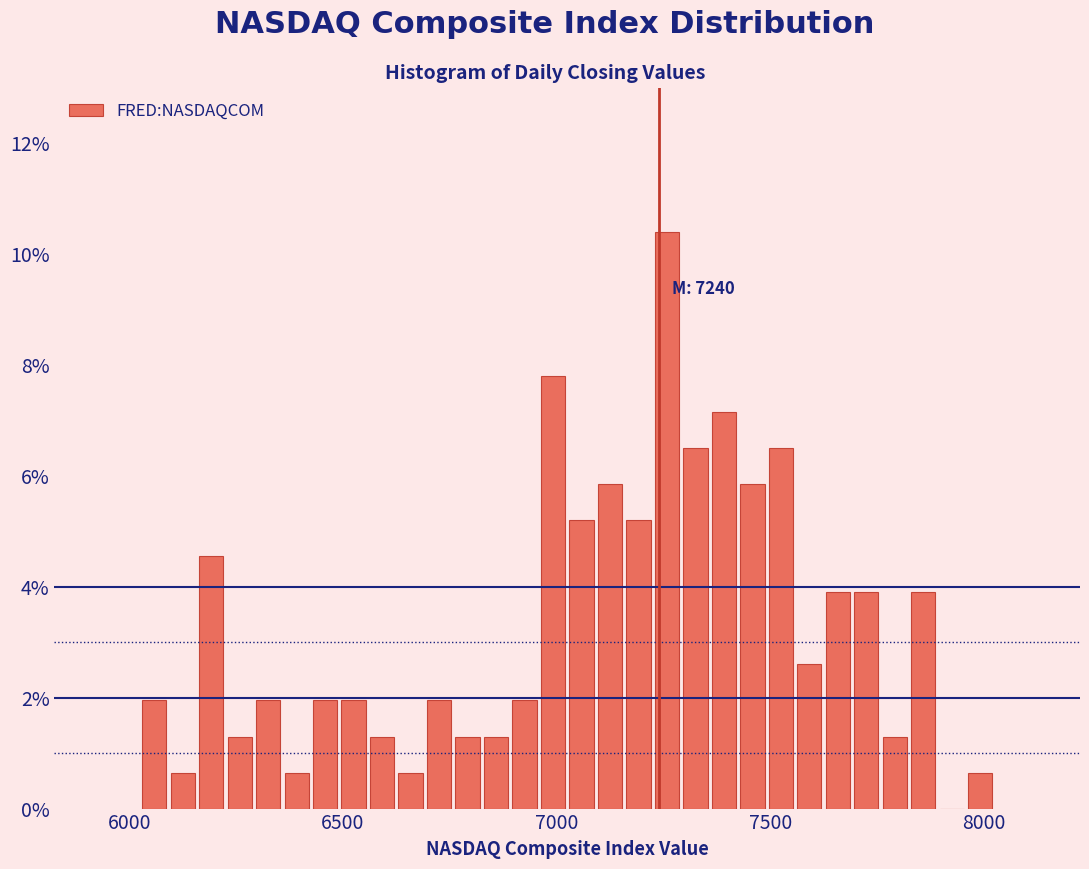

Around what value on the x-axis is the tallest bar? Give the approximate position of its centre, as read against the axis.

7250